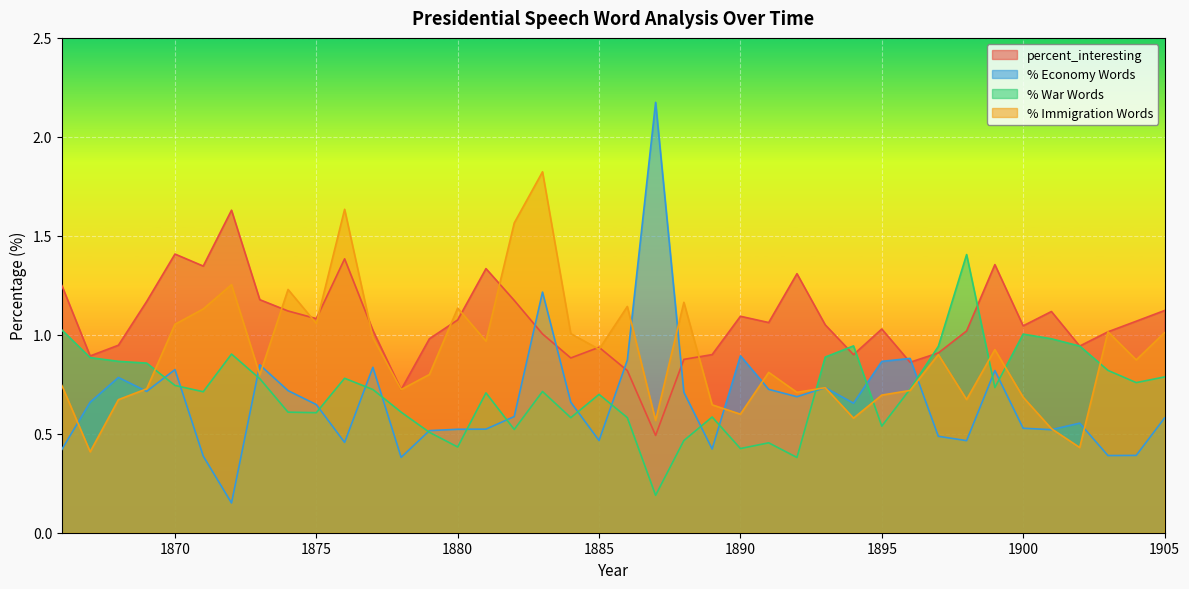

What is the smallest value displayed?

0.2